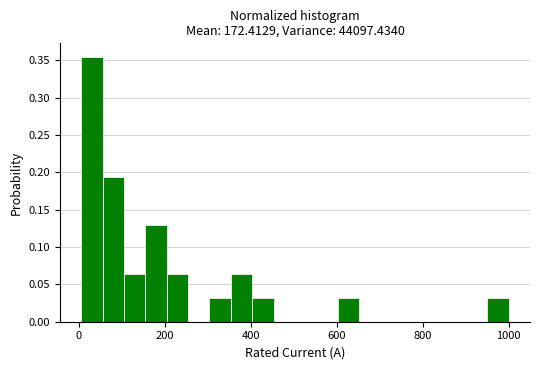

Around what value on the x-axis is the tallest bar? Give the approximate position of its centre, as read against the axis.

40